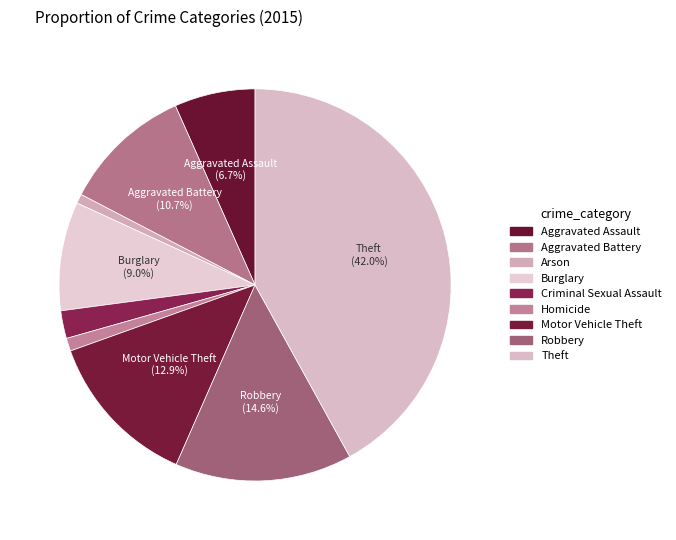

Count the number of slices in the pie.

9